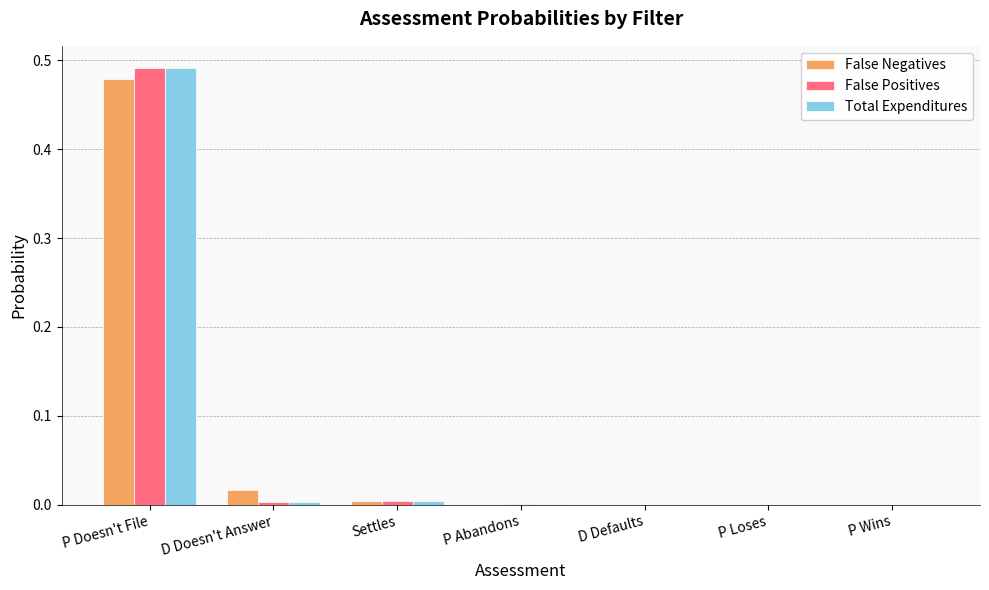

Which label corresponds to the largest value in the chart?

P Doesn't File